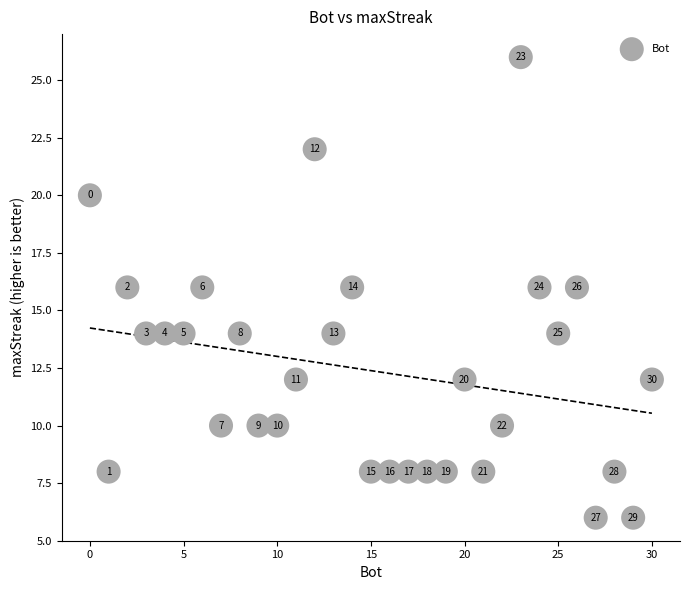

What is the range of Y values (max minus min)?

20